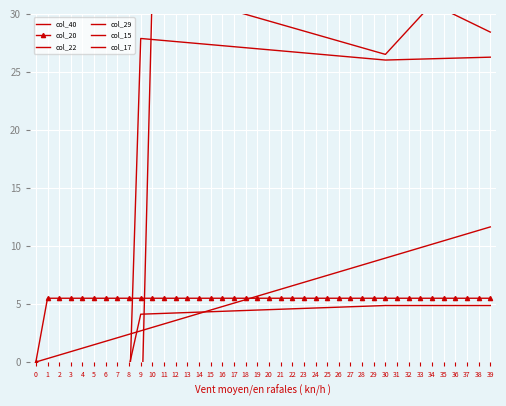

How many times do col_40 and col_15 cross each other?

2